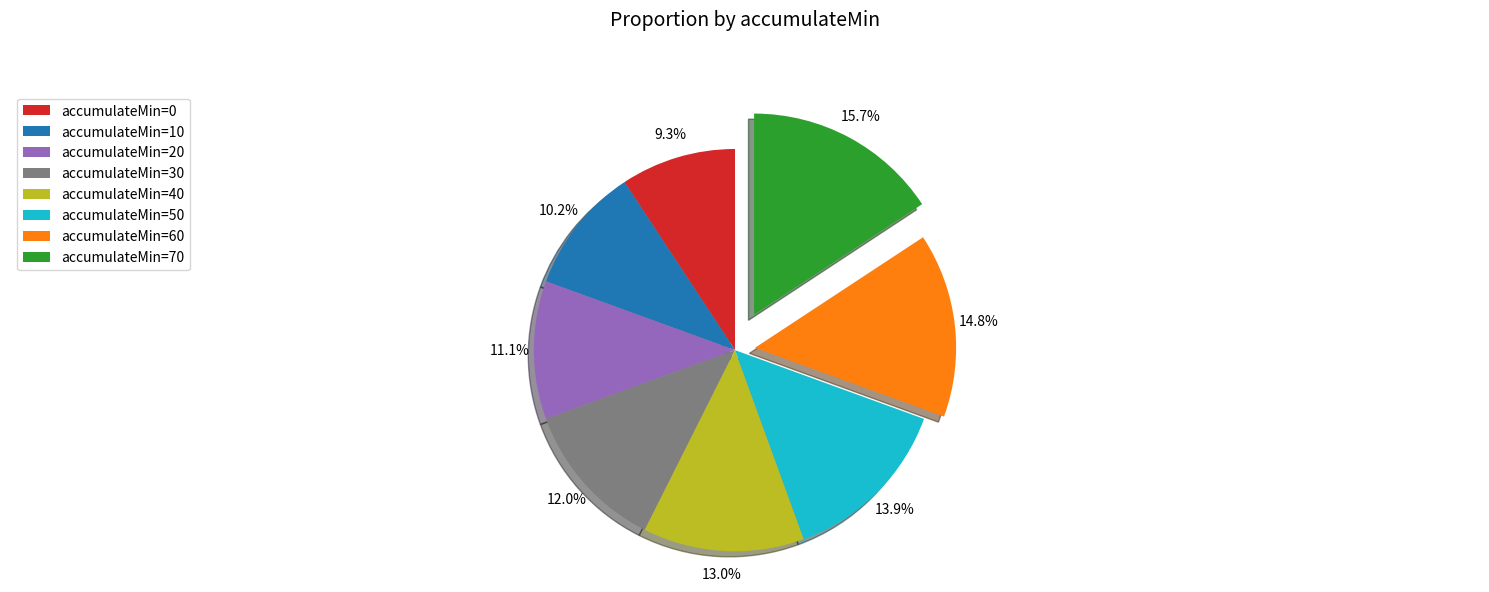

Rank the categories by value from highest to lowest.

accumulateMin=70, accumulateMin=60, accumulateMin=50, accumulateMin=40, accumulateMin=30, accumulateMin=20, accumulateMin=10, accumulateMin=0